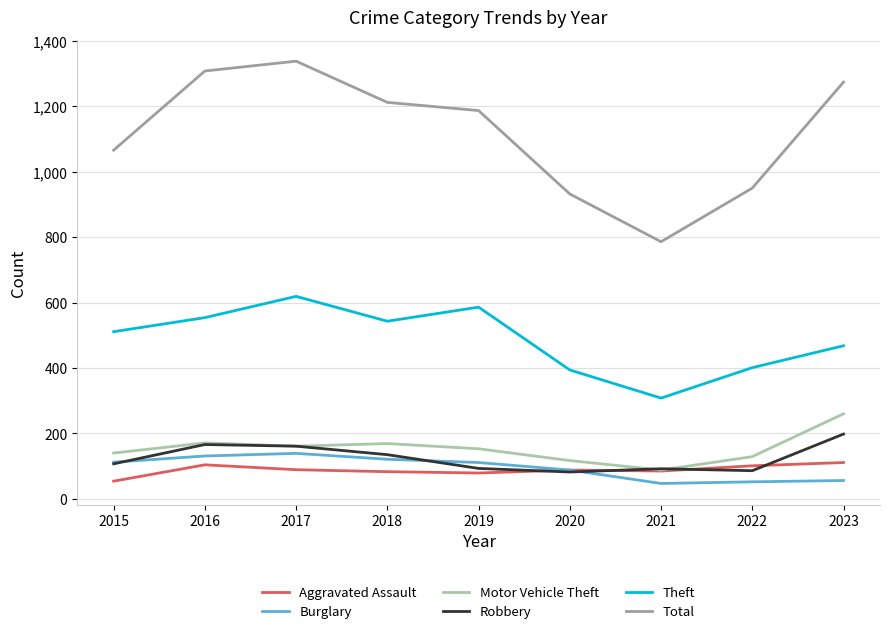

What value does the Aggravated Assault series have at 2016?

104